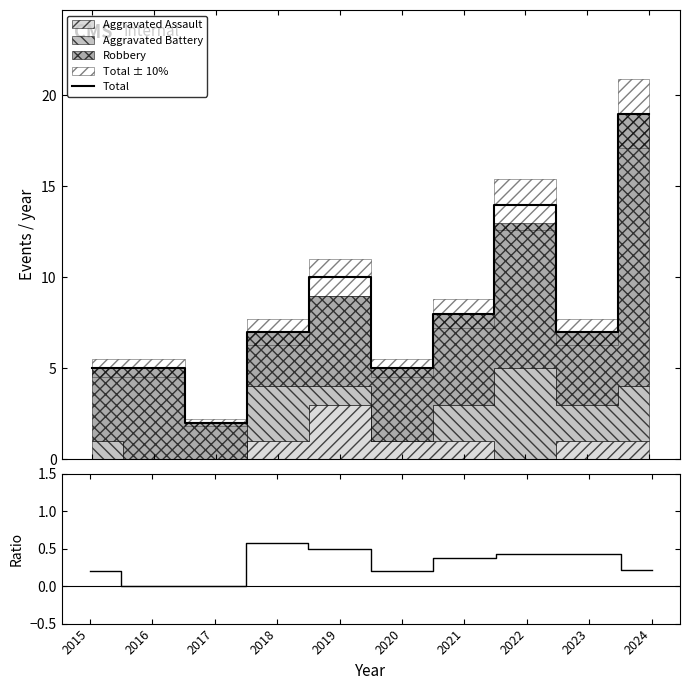

At which category does Total reach its first local valley?

2017